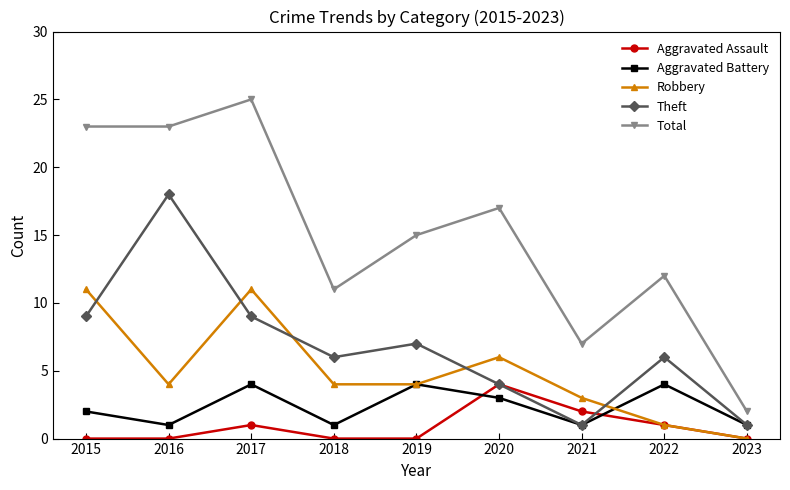

How many positive values does the Robbery series have?

8